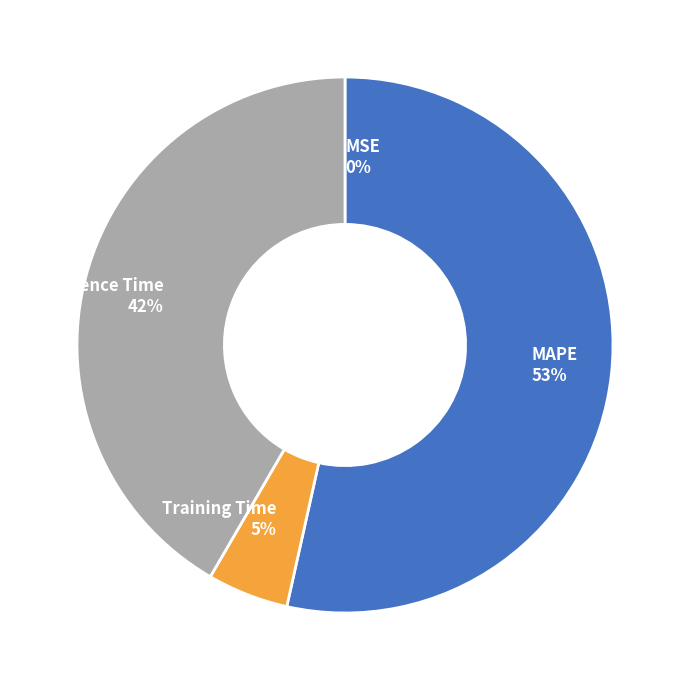

To the nearest percent, what is the average slice percentage?

25%